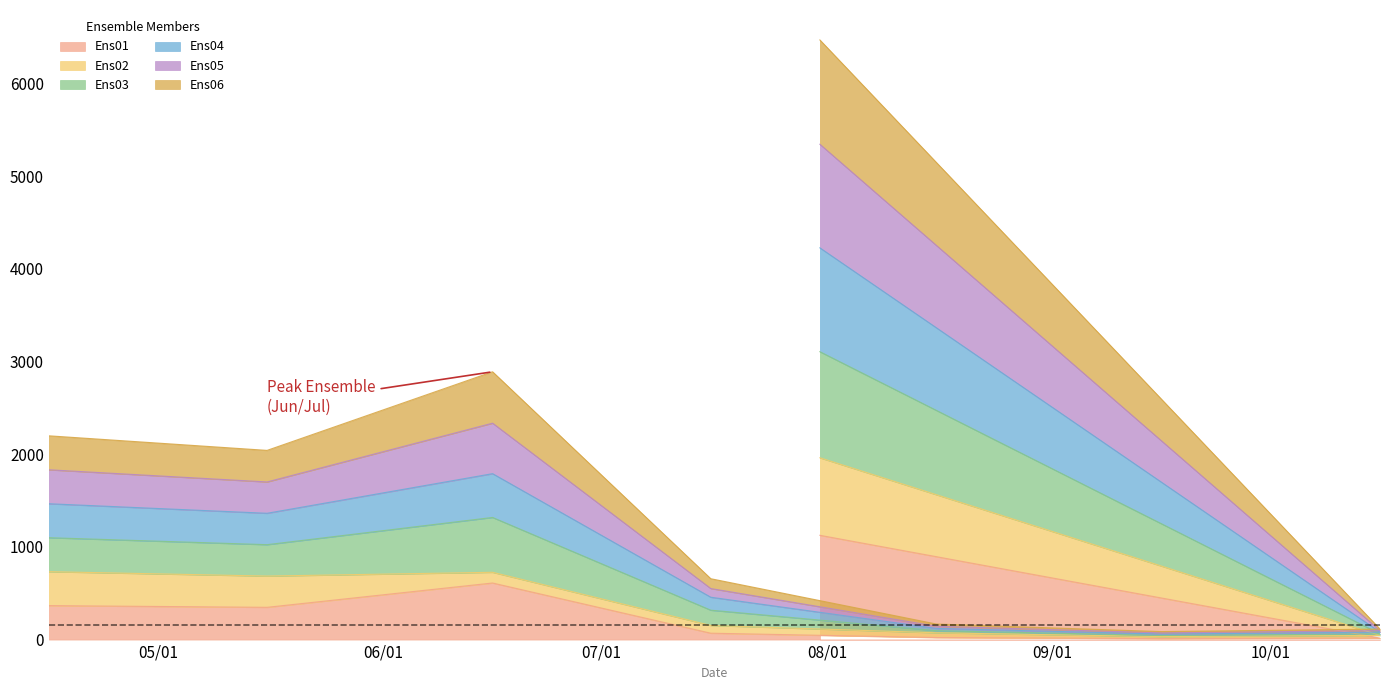

What is the maximum value for Ens01?

1125.5